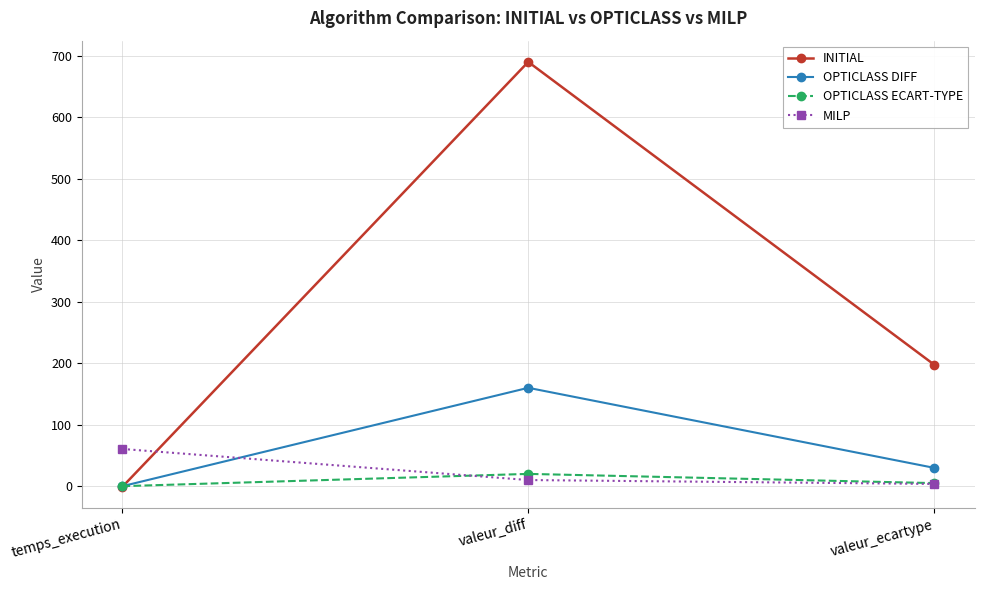

What is the sum of all MILP values?

74.2